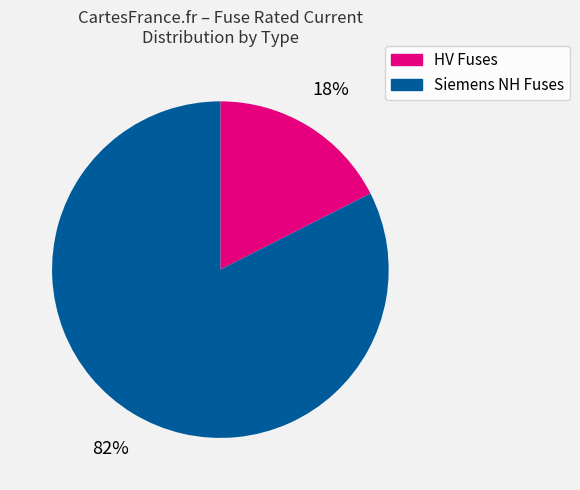

Does any single category account for the majority?

Yes